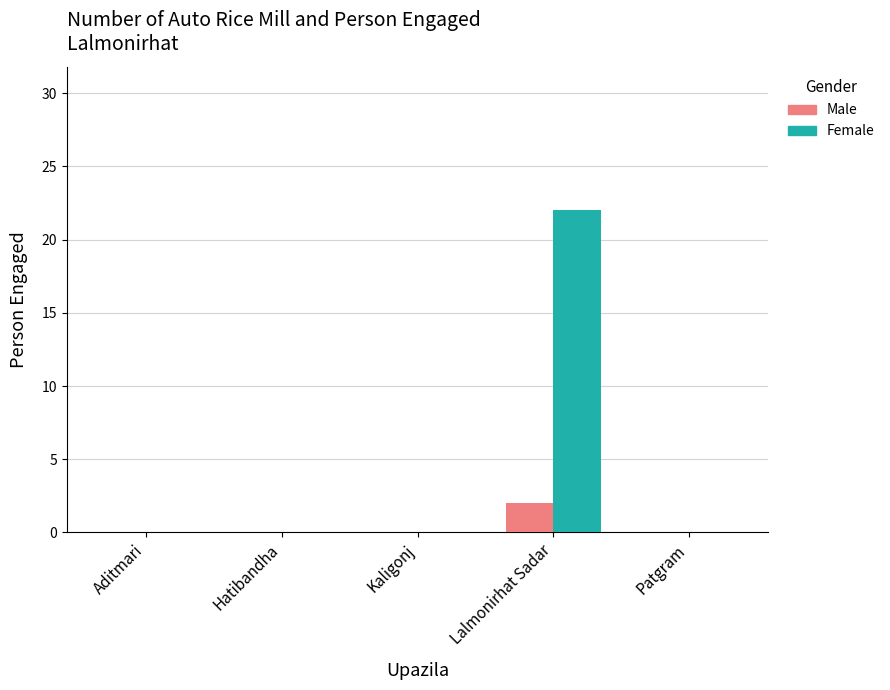

Which series has the largest total across all categories?

Female